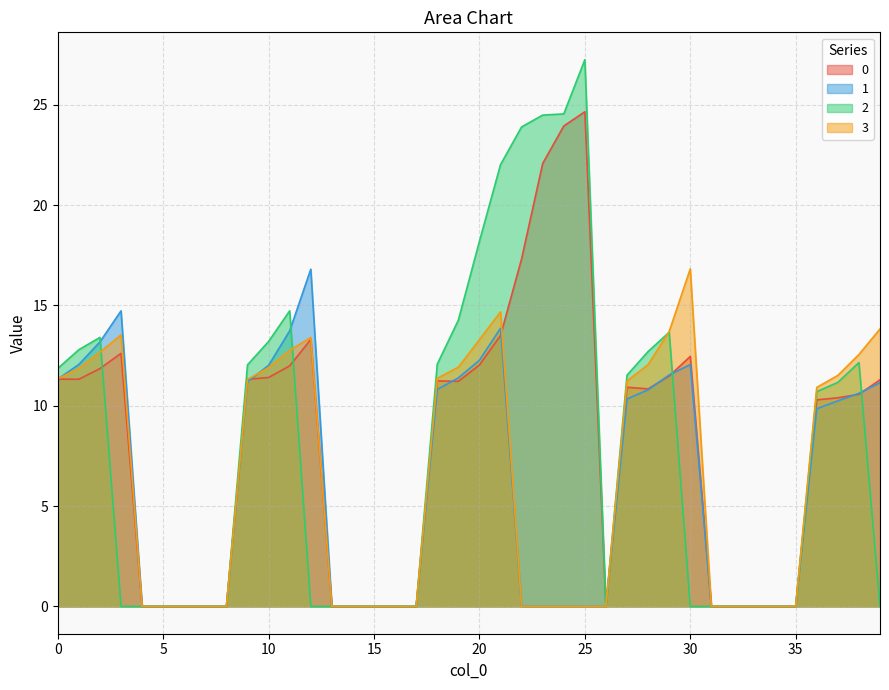

How many values in the 0 series are below 10?

16